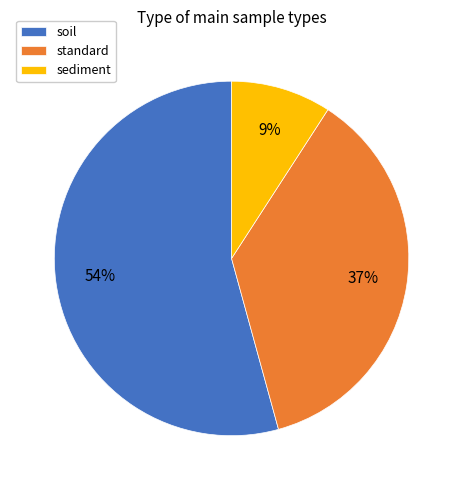

To the nearest percent, what is the difference between the largest and smallest slice percentages?

45%